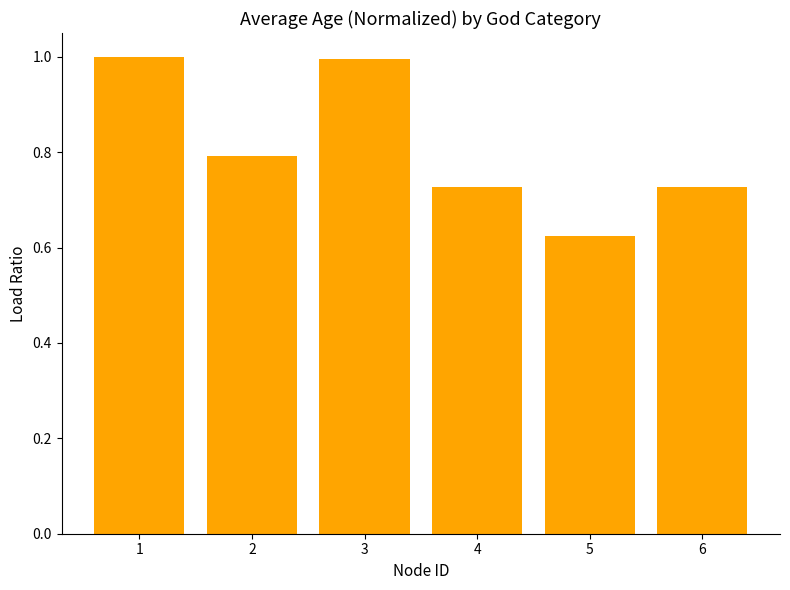

Which label corresponds to the smallest value in the chart?

5